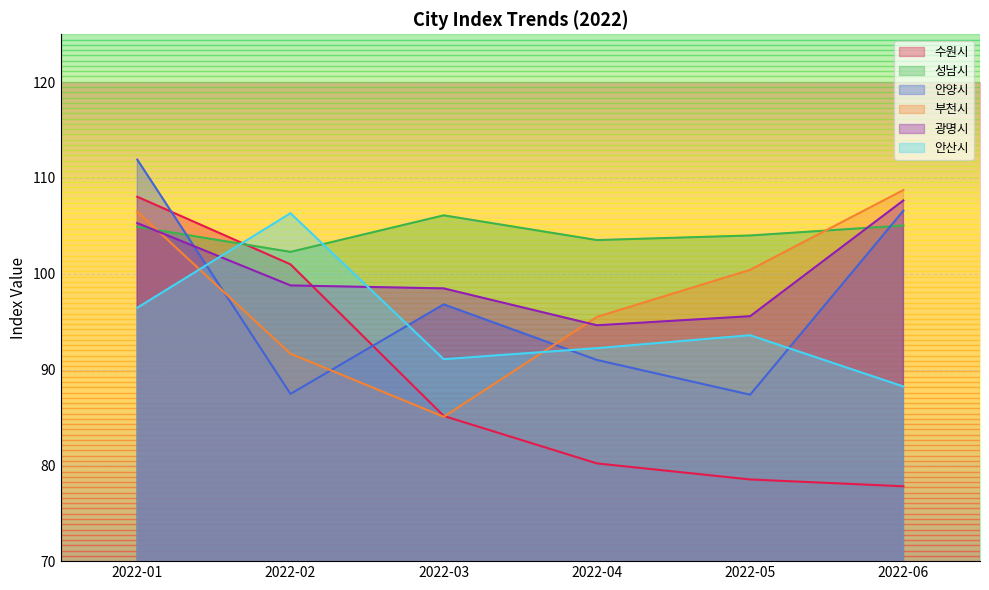

What is the difference between the maximum and second lowest values in the 안산시 series?

15.2